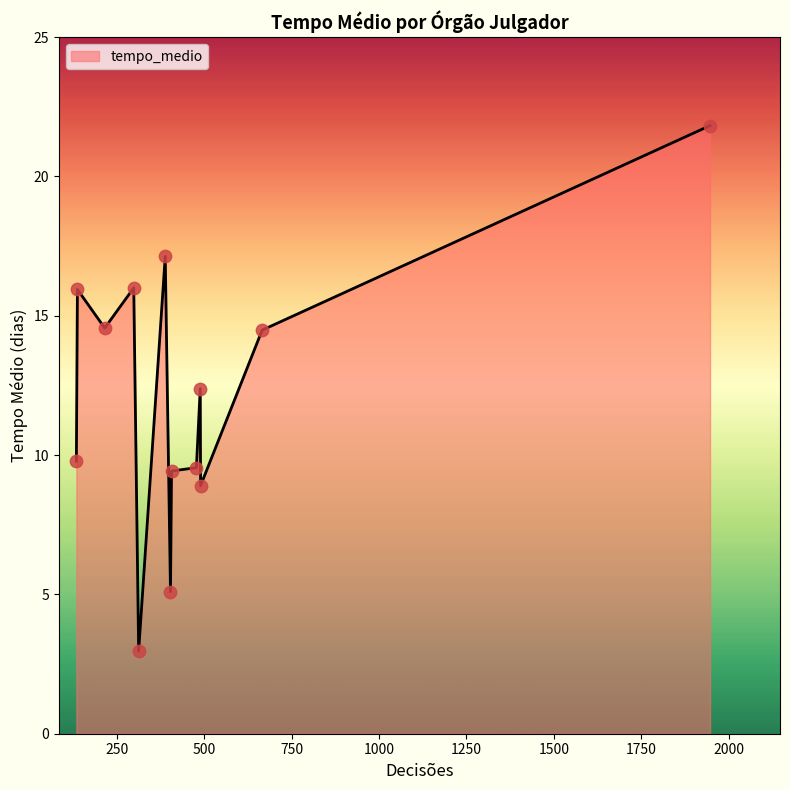

What is the difference between the maximum and minimum values?

18.9